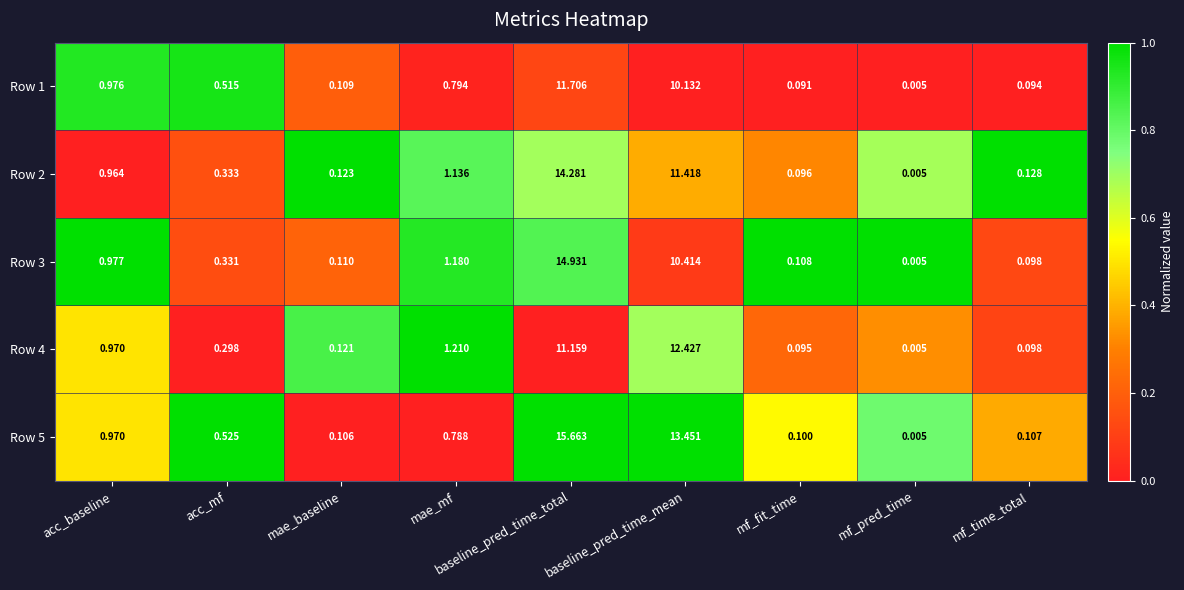

Which series has the widest spread of values?

Row 5